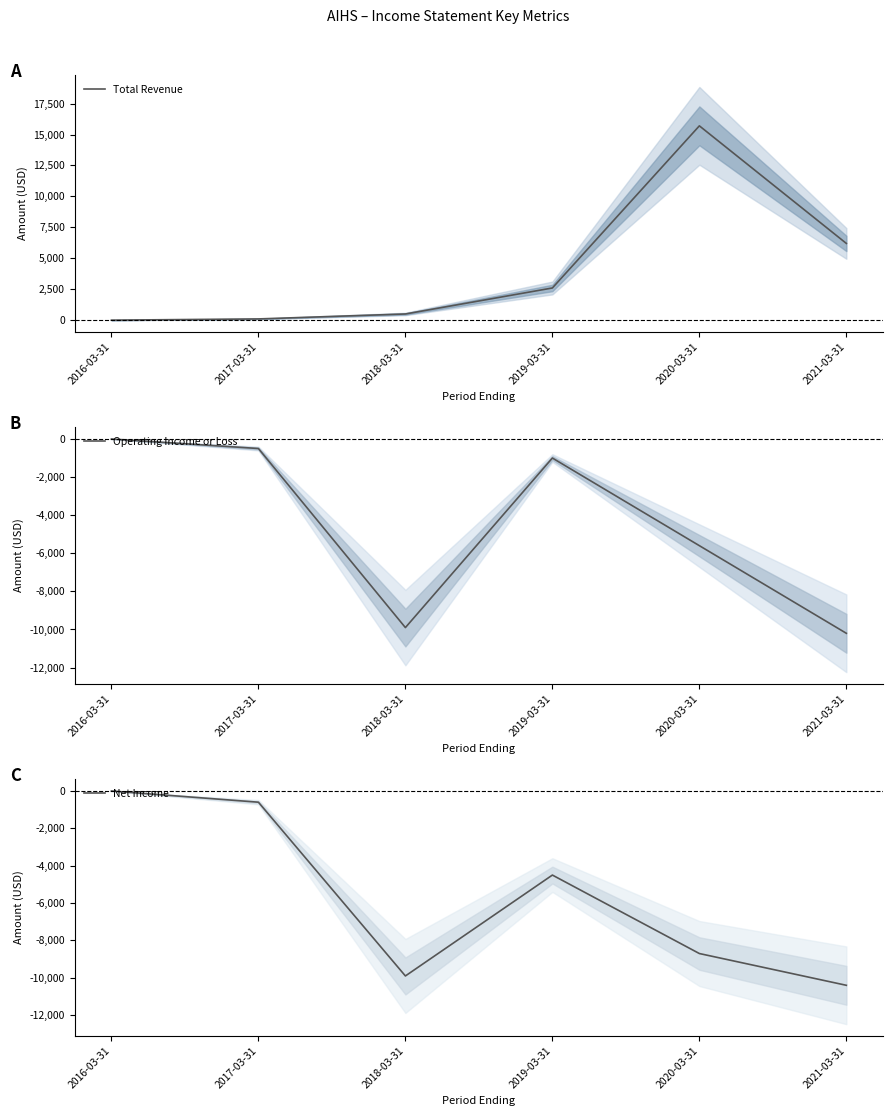

Count the number of categories in the chart.

6